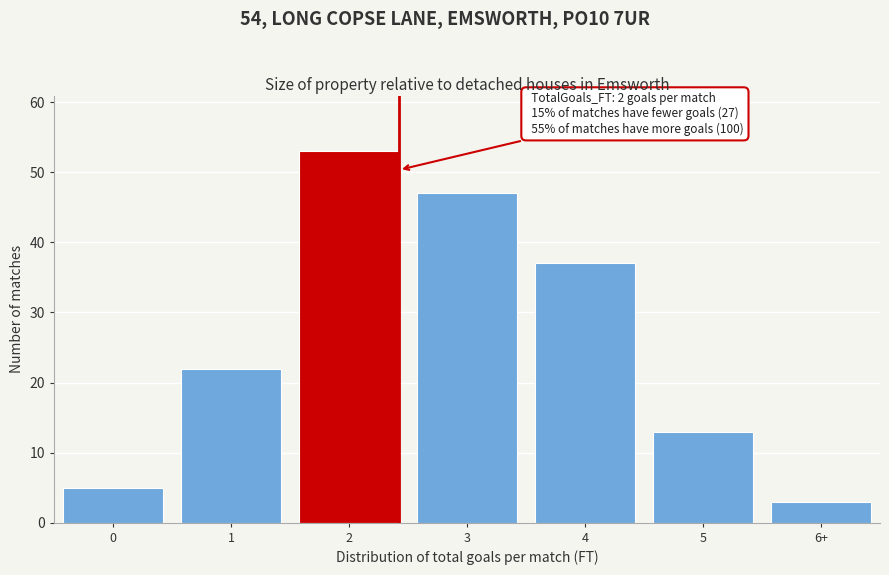

Reading left to right, list all the values displayed in this chart.

5	22	53	47	37	13	3